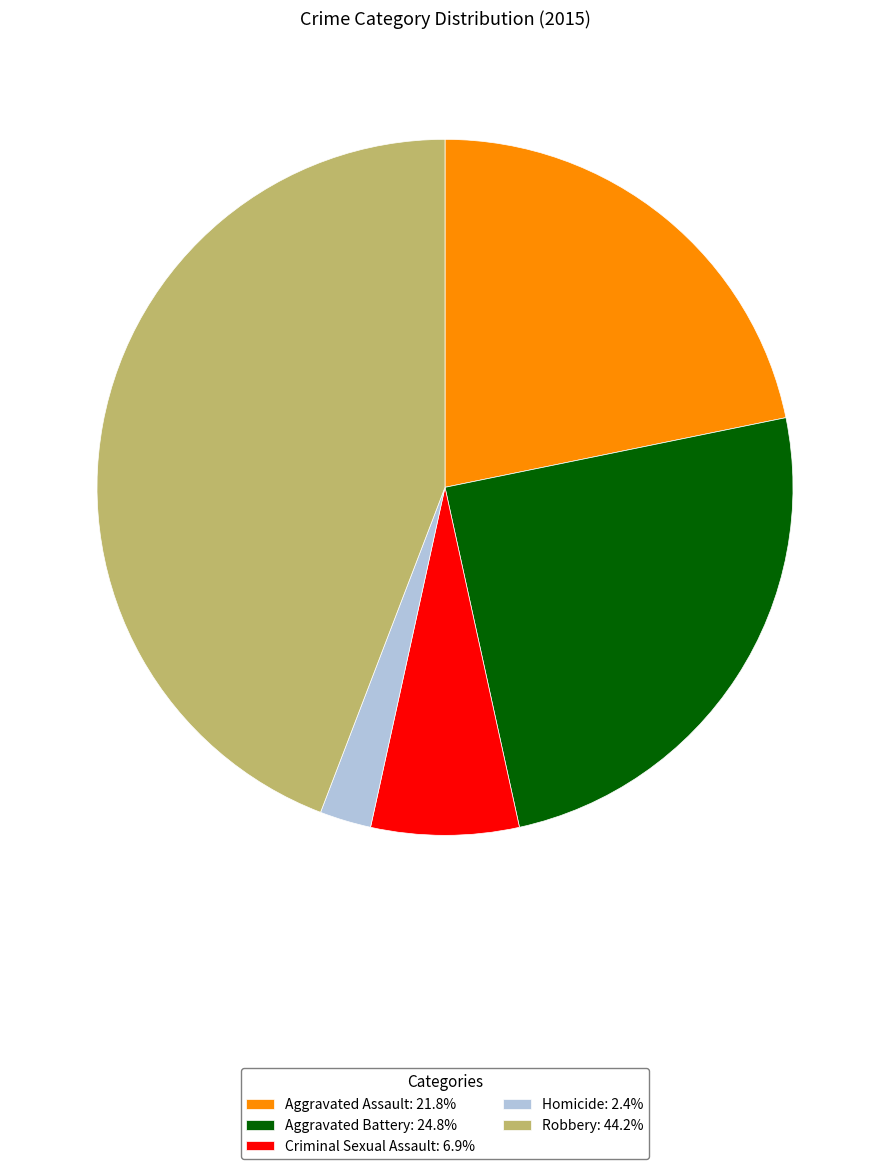

Is there a majority slice in this chart?

No